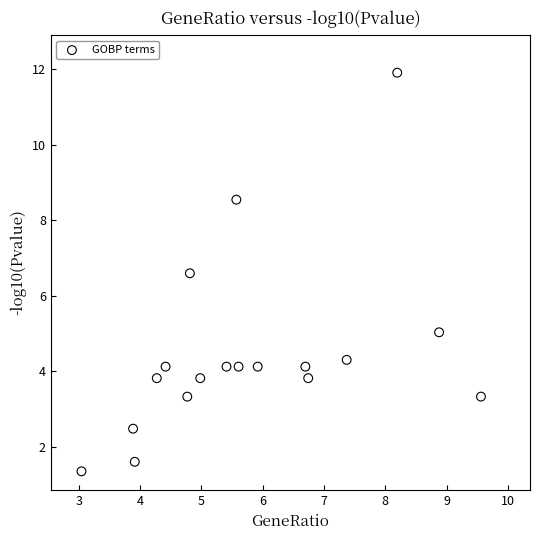

What is the range of Y values (max minus min)?

10.6